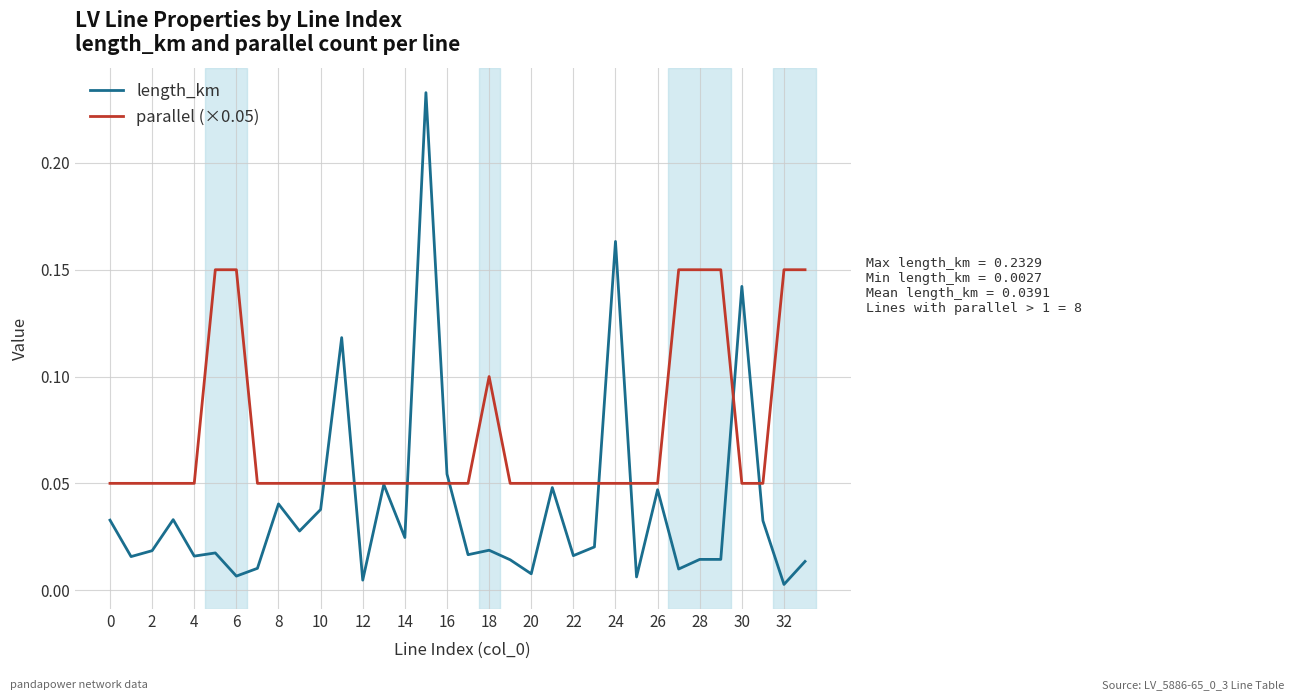

Which series has the largest total across all categories?

parallel (×0.05)